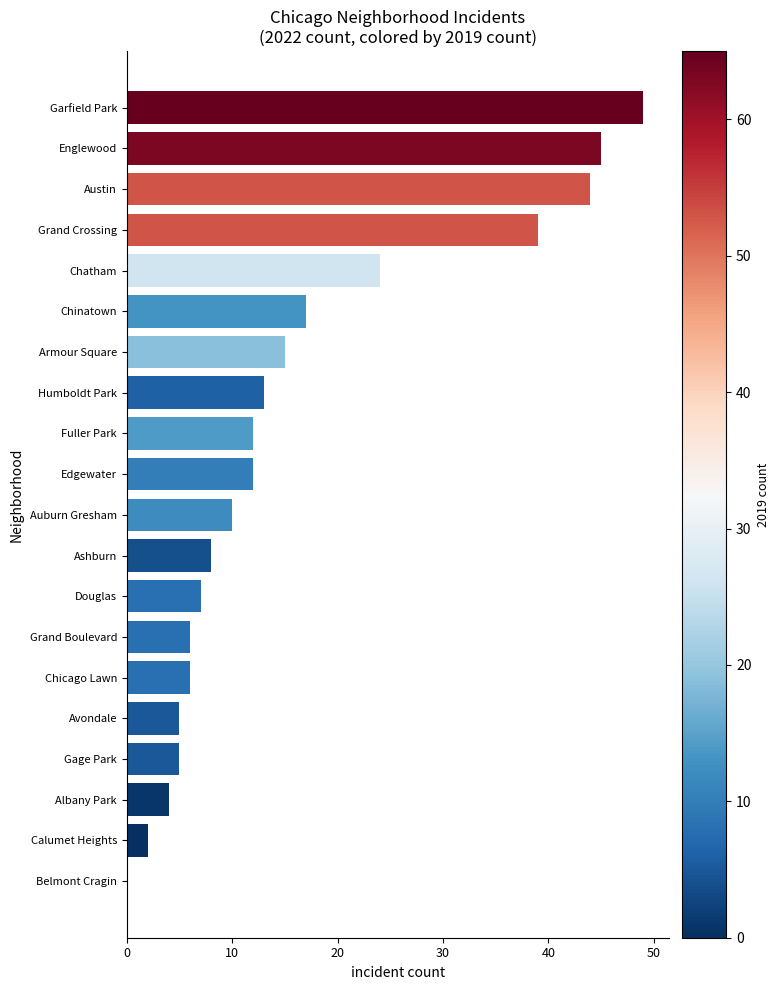

The chart shows a value of 5 at Avondale. True or false?

True